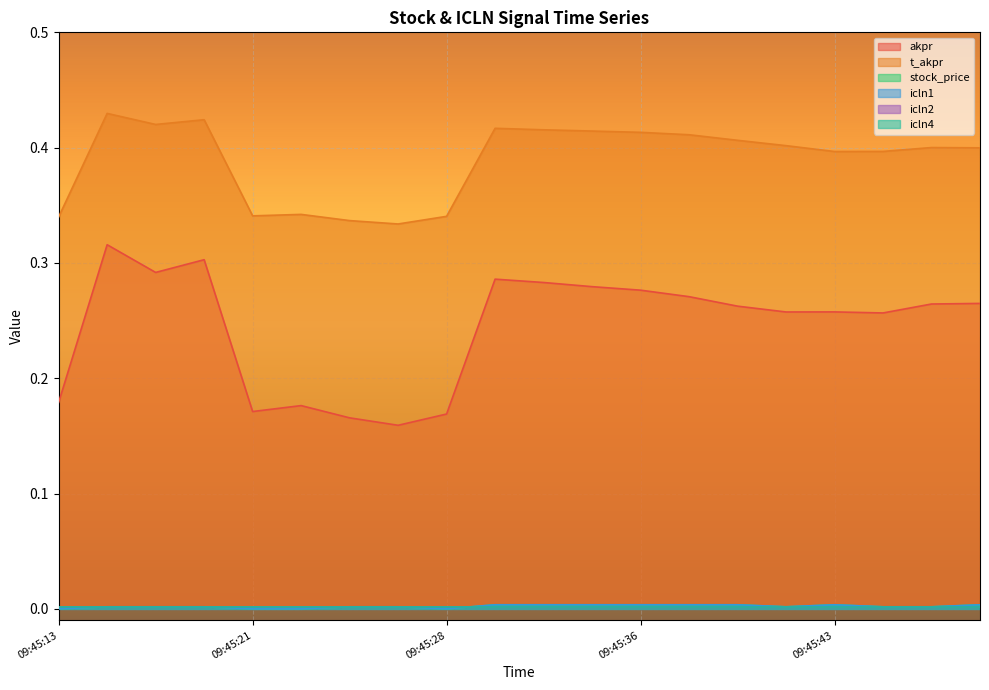

How many lines are shown in the chart?

6